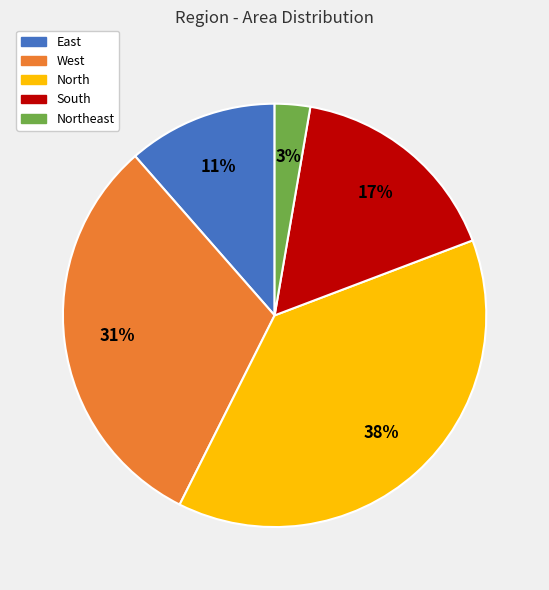

To the nearest percent, what percentage of the pie is East?

11%